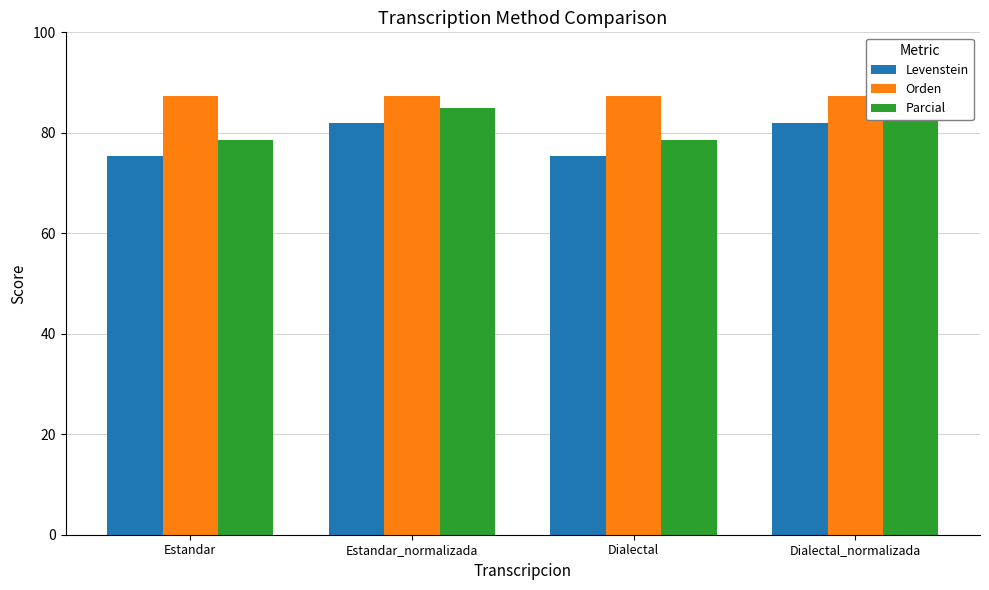

Which series changed the most between Estandar_normalizada and Dialectal?

Levenstein